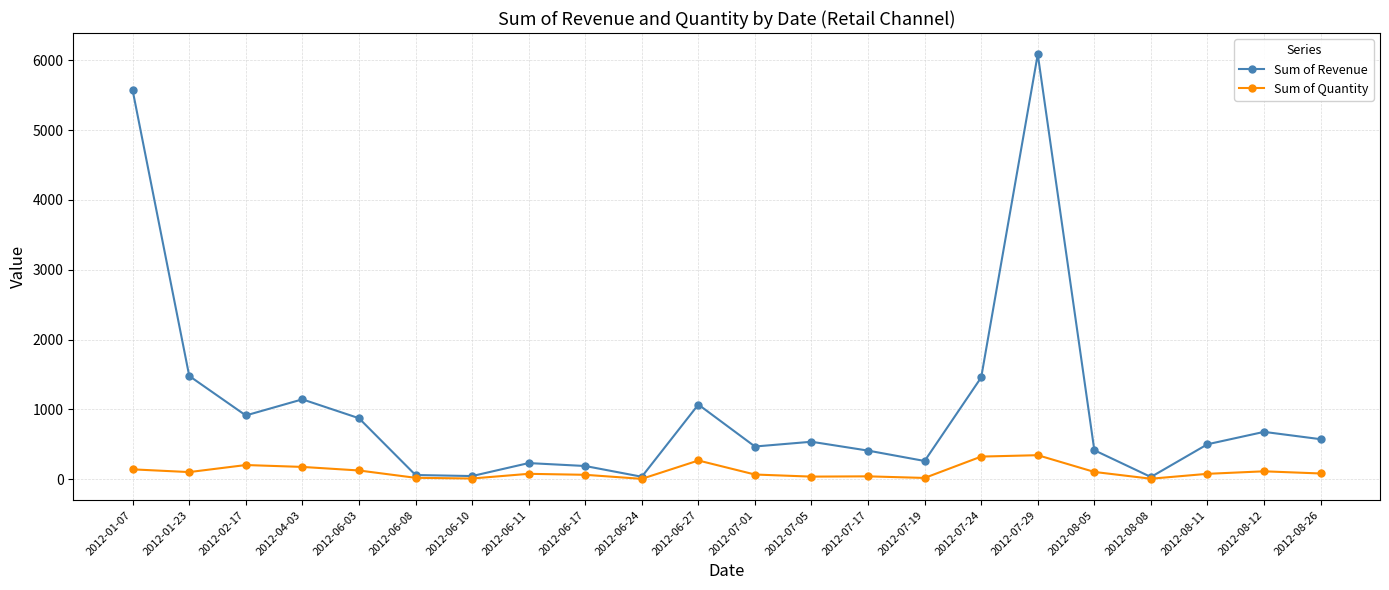

The value of Sum of Quantity at 2012-06-17 is 63.0. True or false?

True